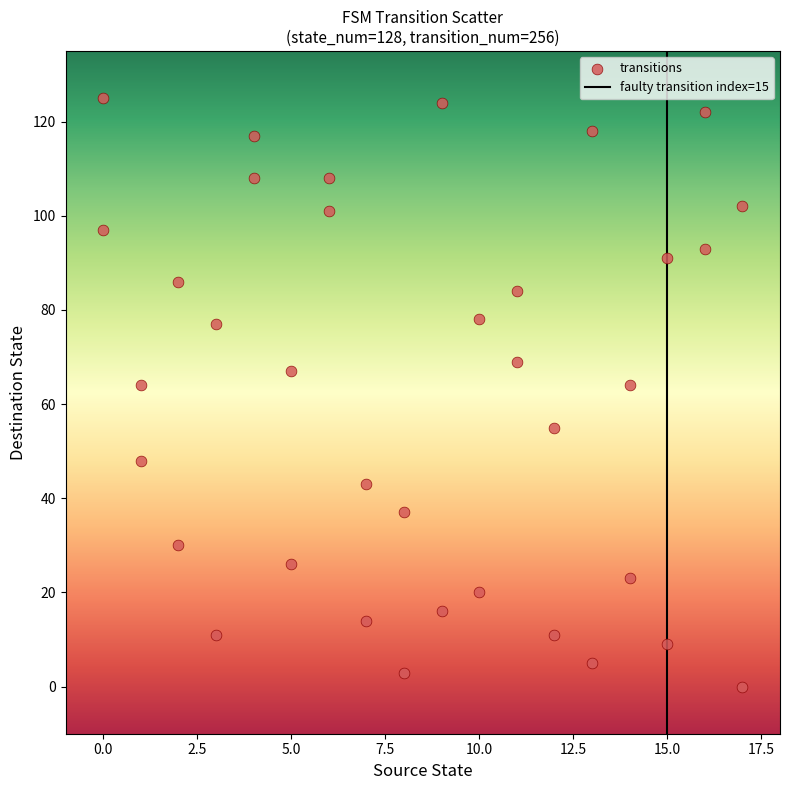

What is the range of Y values (max minus min)?

125